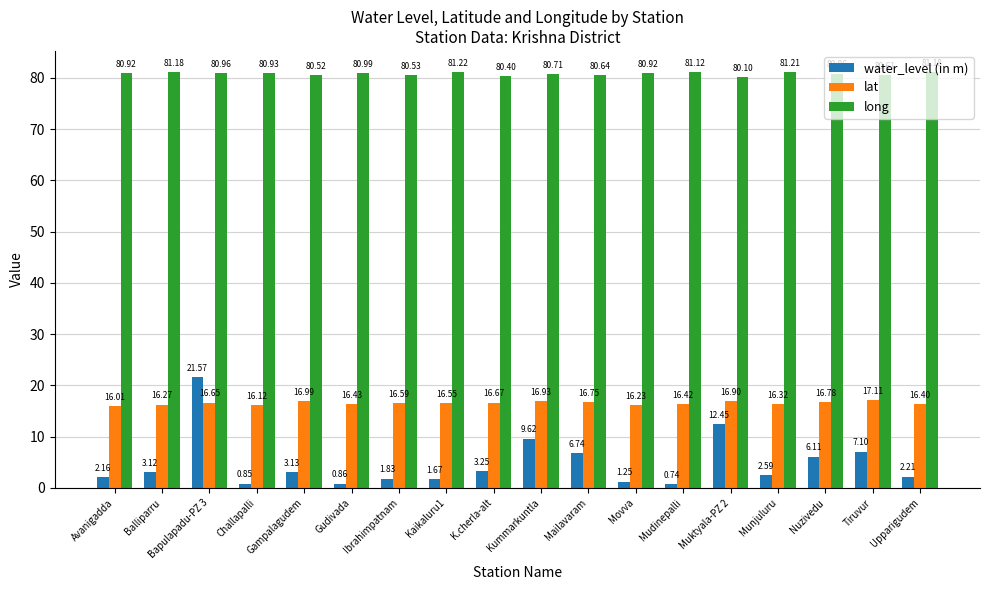

List the series in order of their peak value, highest first.

long, water_level (in m), lat